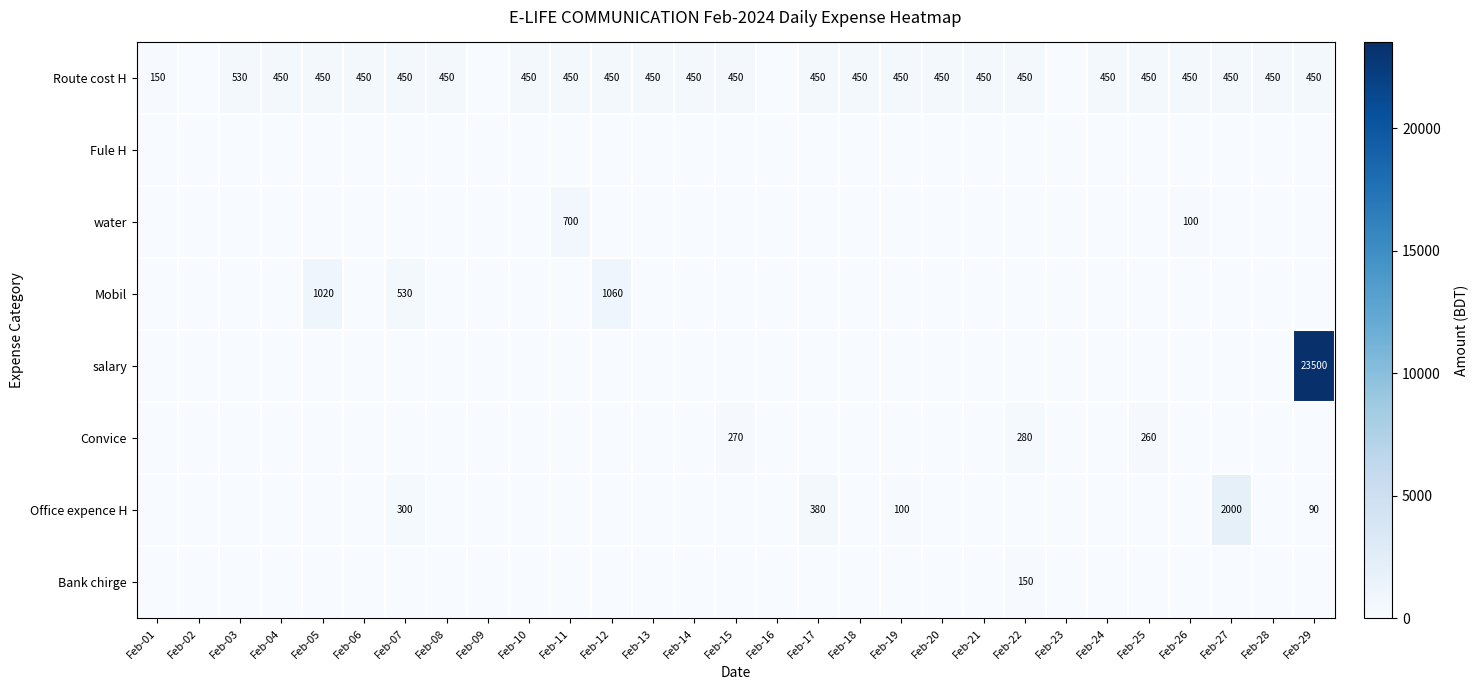

At how many categories does at least one series exceed 19662?

1